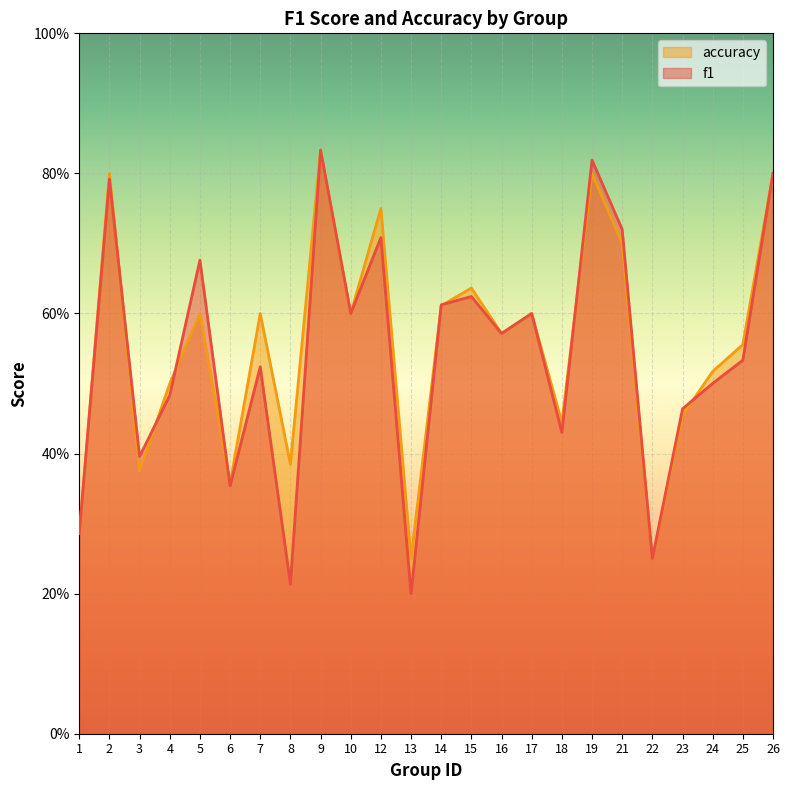

How many data points does each series have?

24